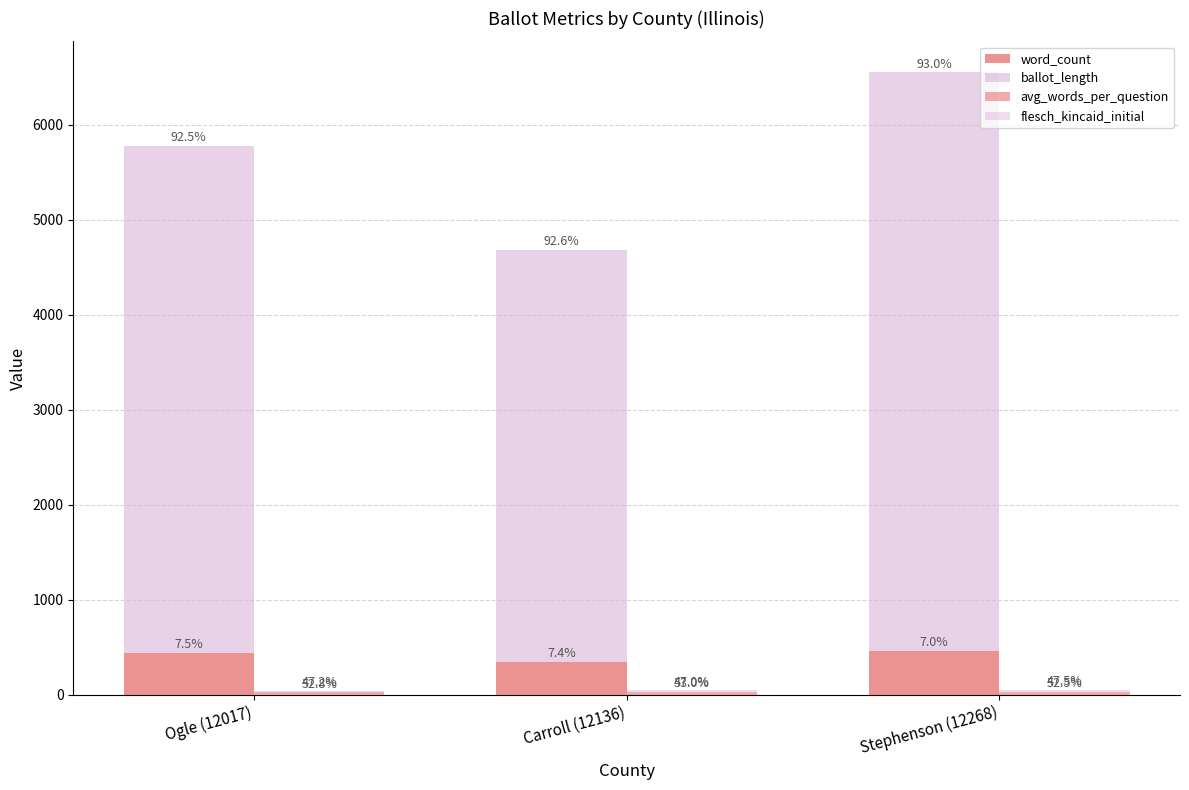

How many distinct data groups are displayed?

4